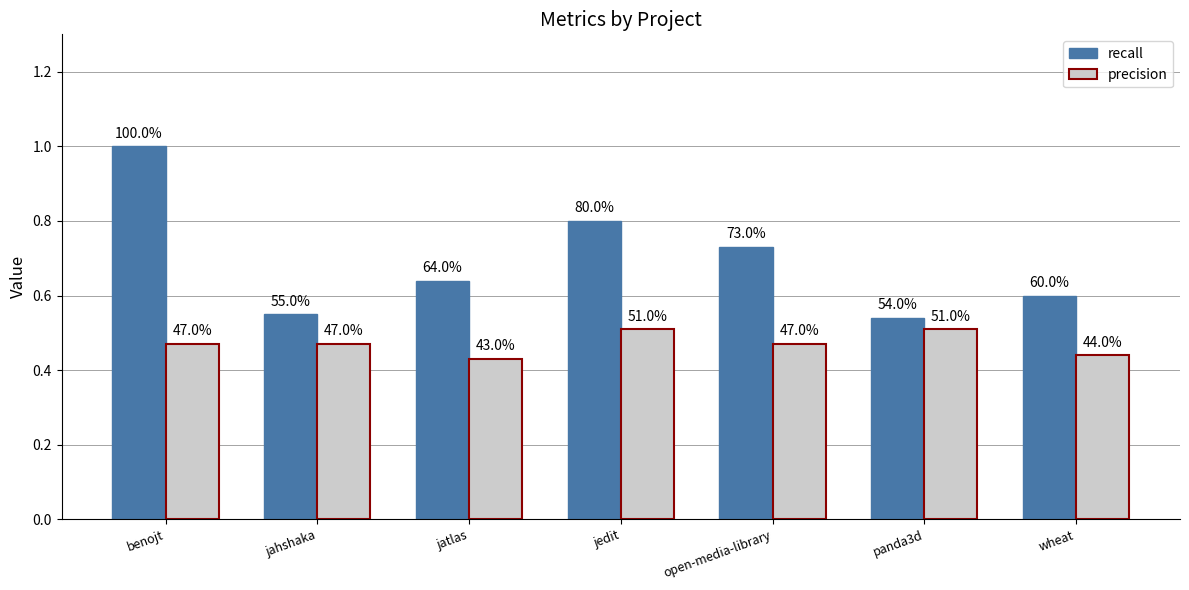

How many bars are there in total?

14